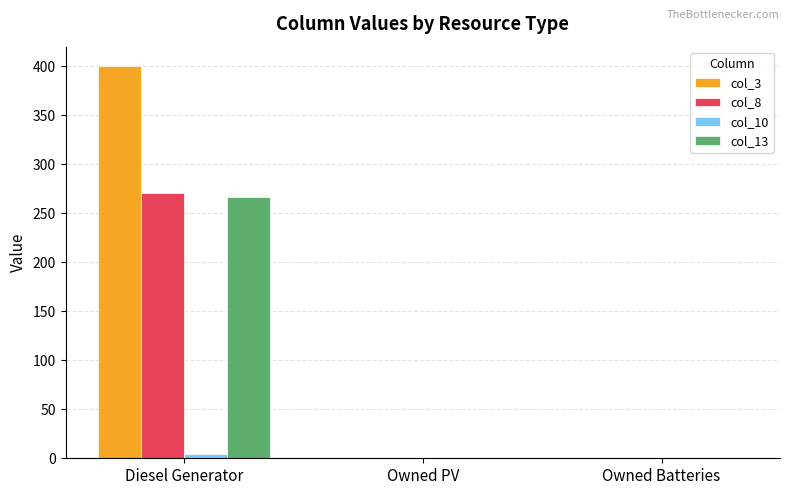

How many data points in col_3 are above 0?

1